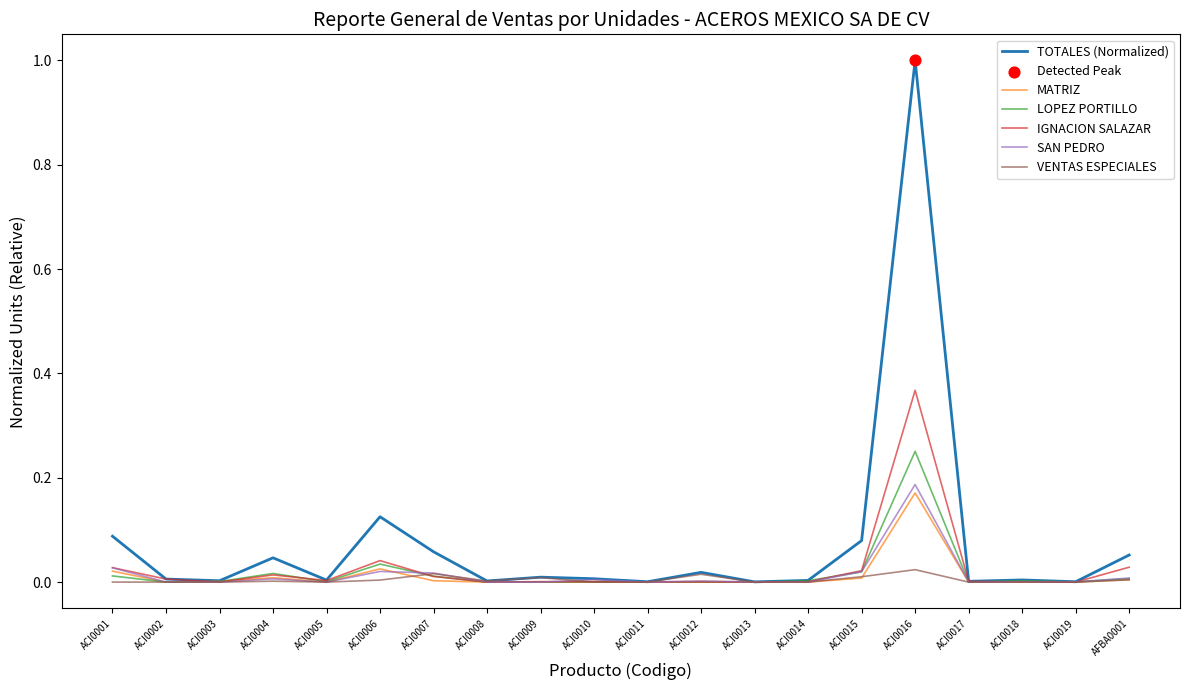

Which series has the widest spread of values?

TOTALES (Normalized)